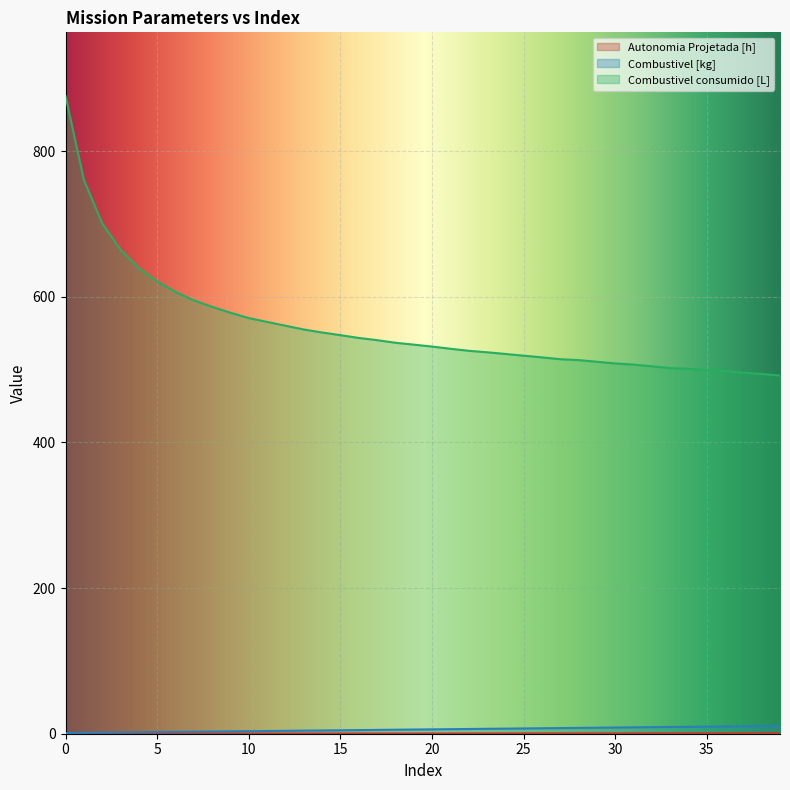

What is the difference between the maximum and second lowest values in the Combustivel consumido [L] series?

381.5